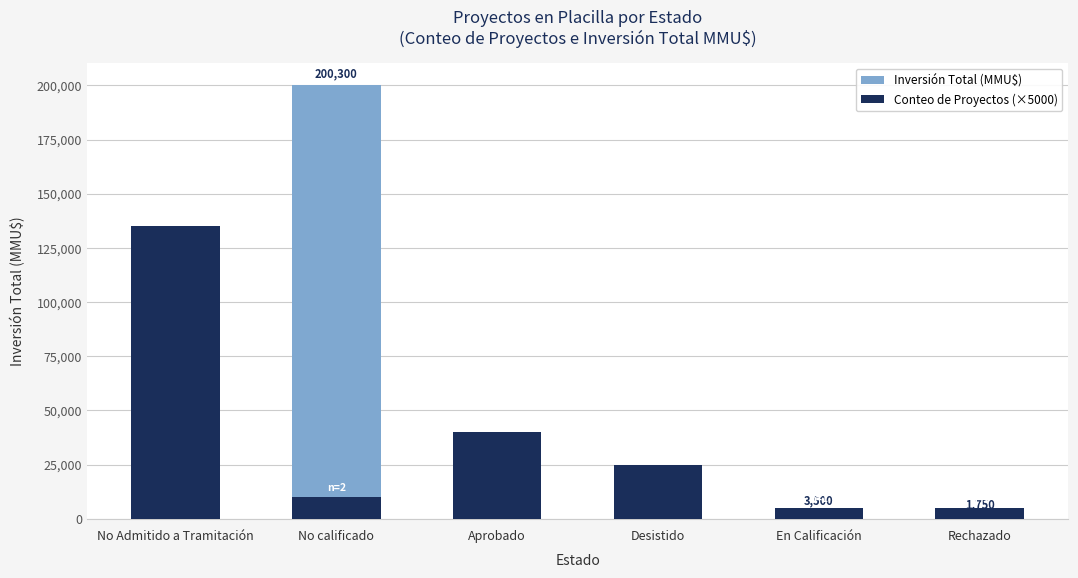

What position from the right is En Calificación?

2